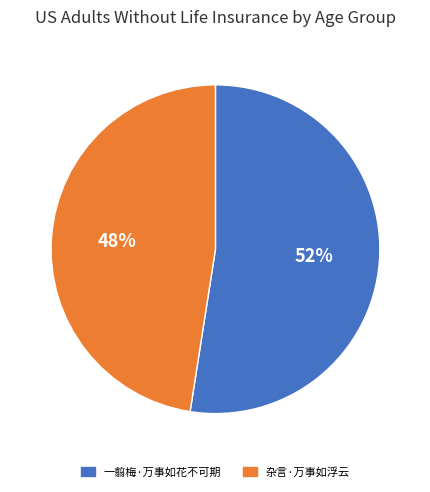

Is it true that 杂言·万事如浮云 is 38% of the pie?

False